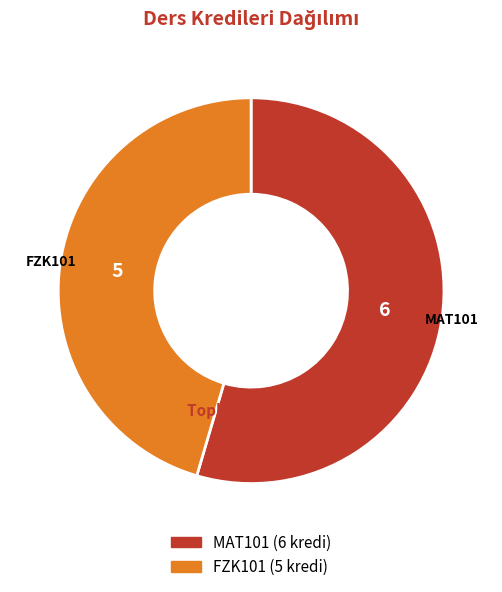

Rank the categories by value from highest to lowest.

MAT101, FZK101